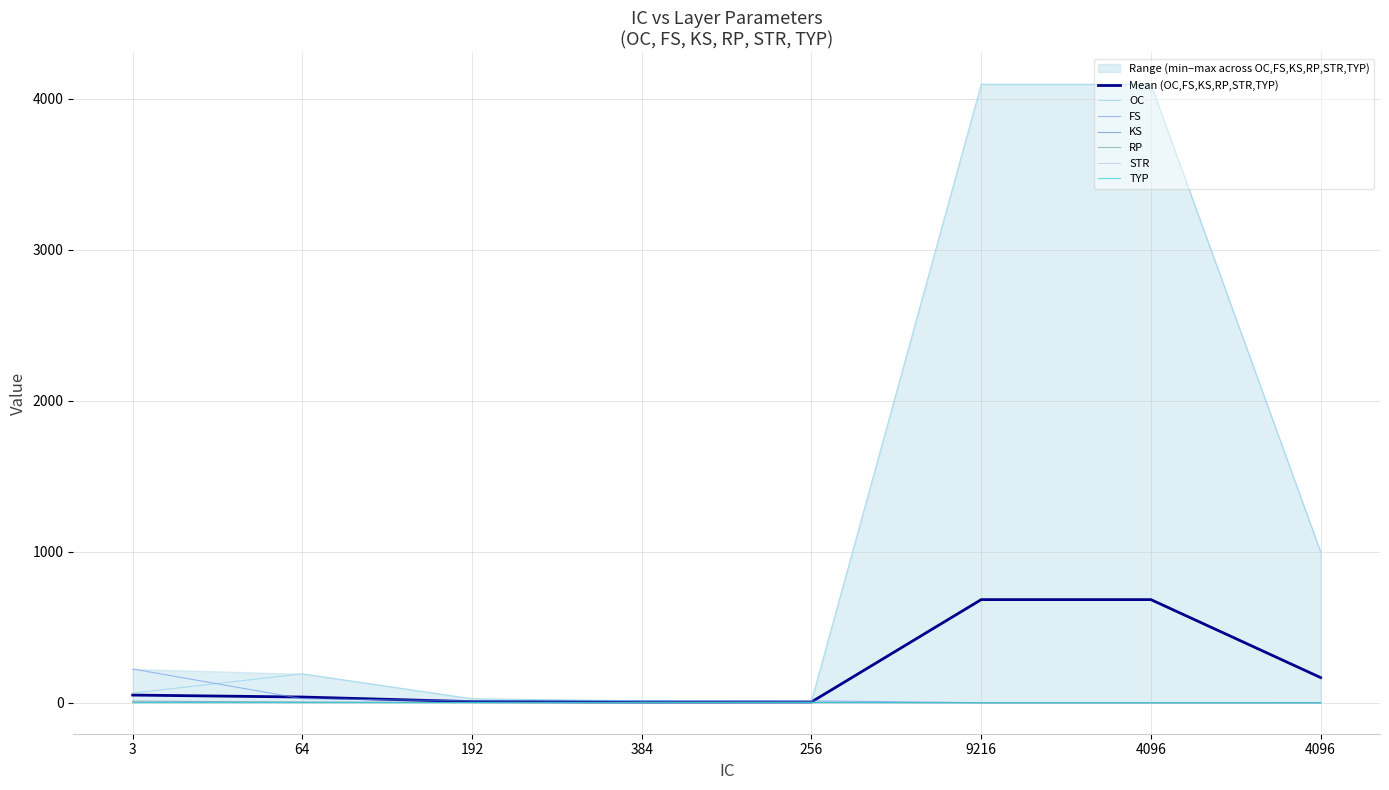

At how many categories does at least one series exceed 3592?

2